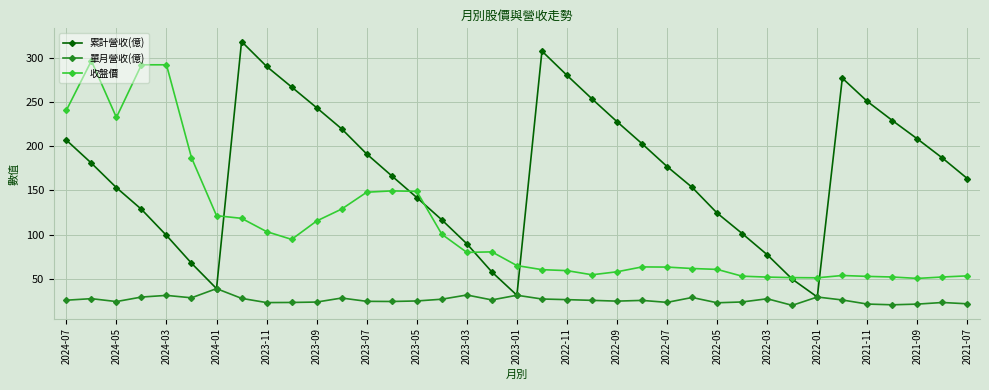

What is the difference between the second highest and minimum values in the 單月營收(億) series?

11.7